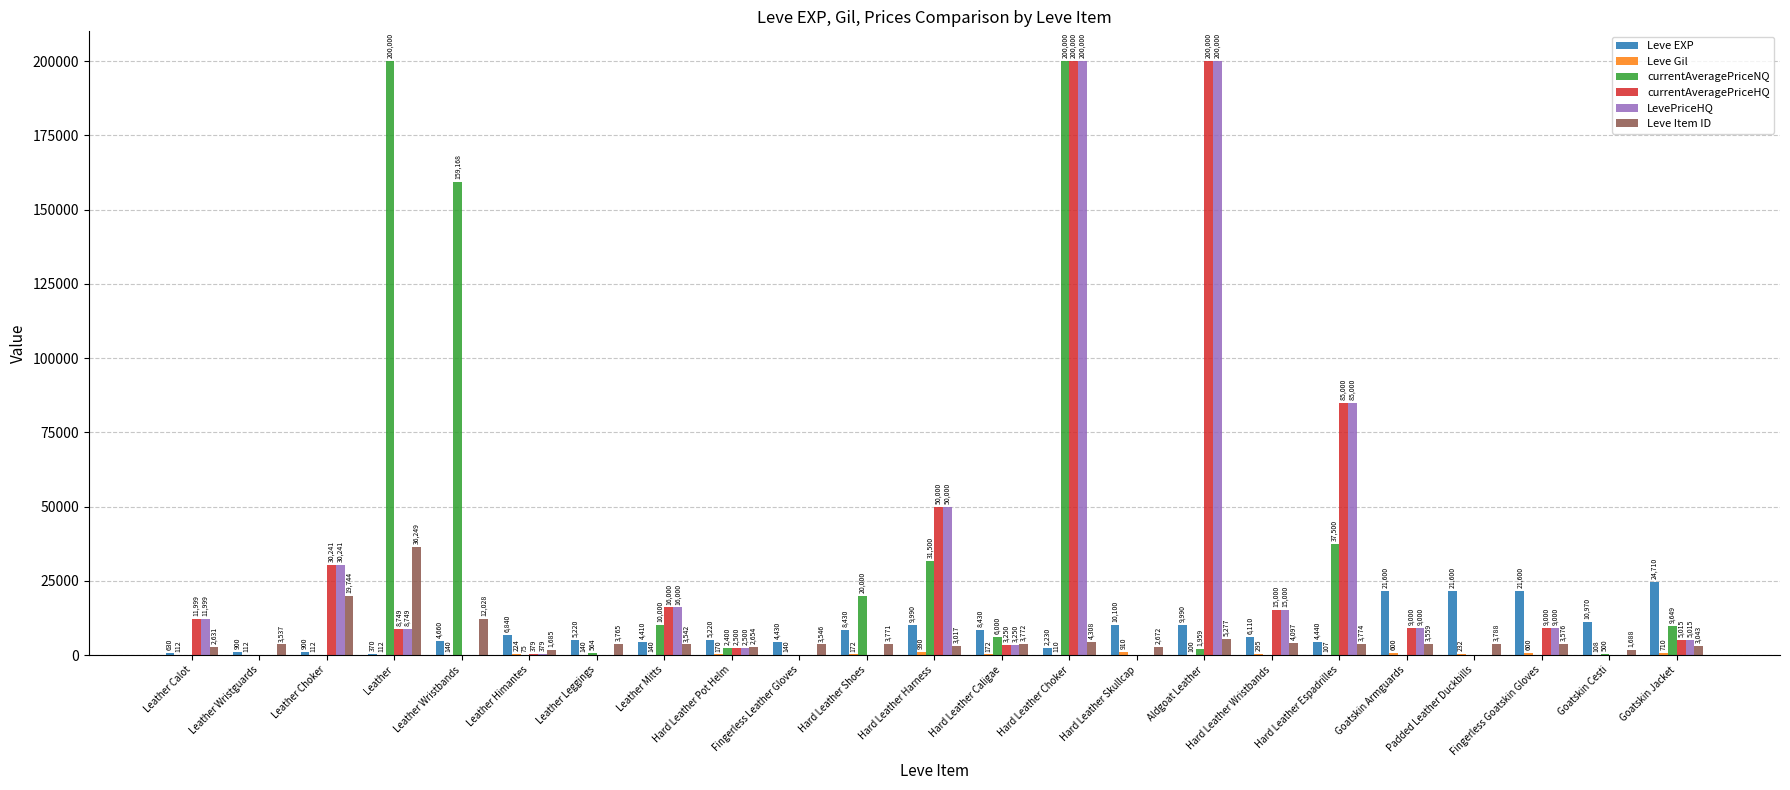

Which series changed the most between Leather Himantes and Hard Leather Shoes?

currentAveragePriceNQ